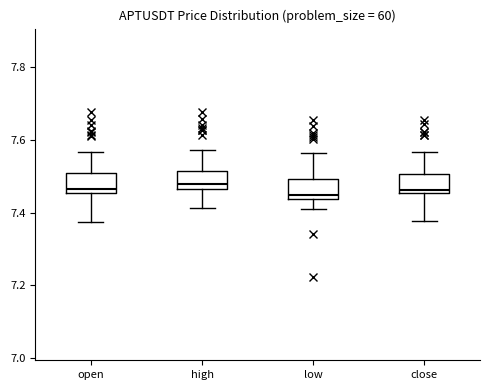

Where does the lower whisker of the box for close end on the y-axis? The values are not printed on the chart, so give them approximately, as read against the axis.

7.38